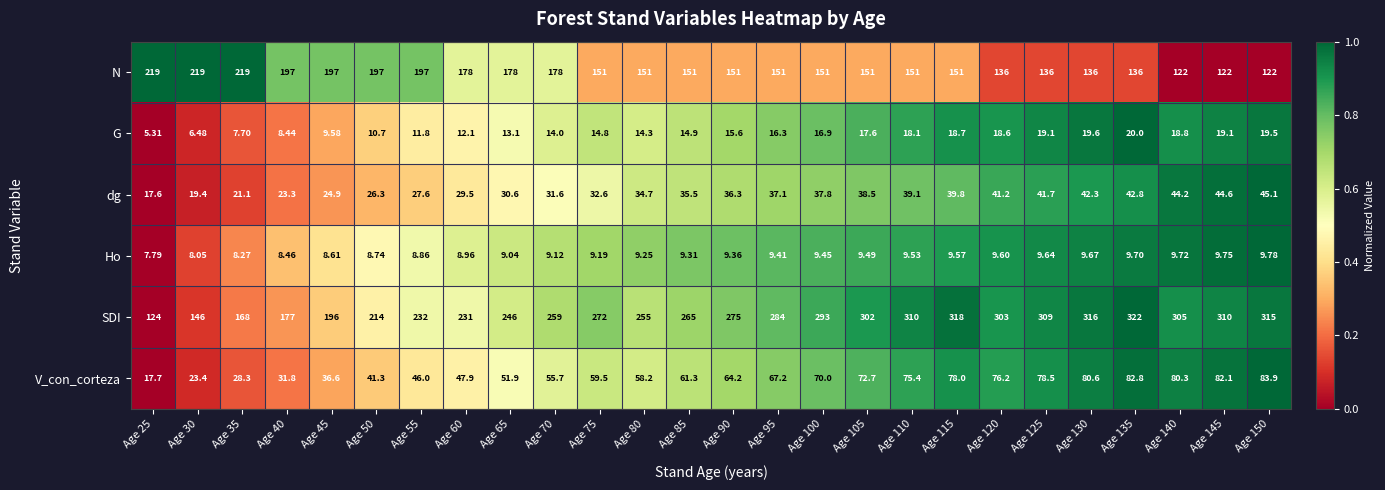

Rank the series at Age 130 from highest to lowest value.

SDI, N, V_con_corteza, dg, G, Ho